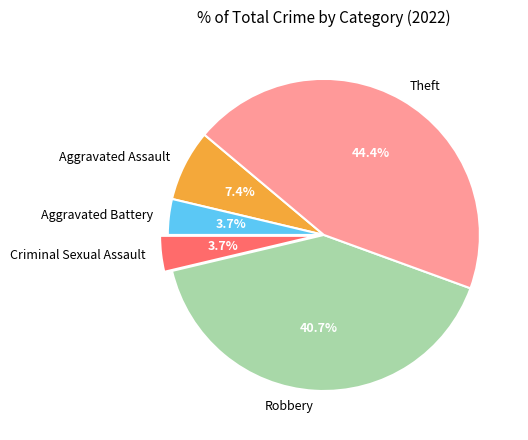

Which slice is the largest?

Theft